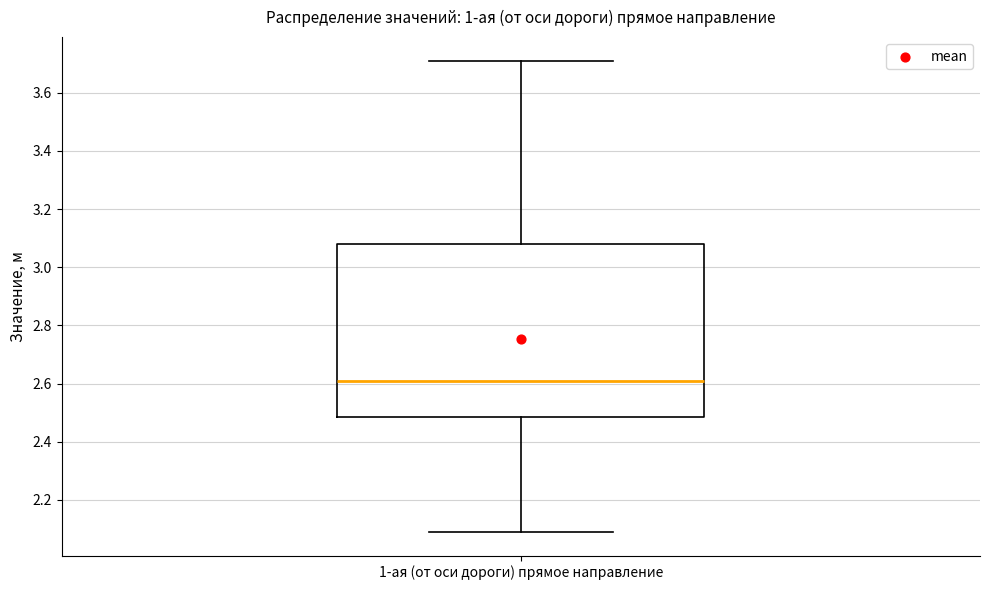

Read this box plot against the y-axis: the position of the median line, the range covered by the box, and the ends of both whiskers. The values are not printed on the chart, so give them approximately, as read against the axis.

median 2.62, box 2.48 to 3.08, whiskers 2.10 to 3.72